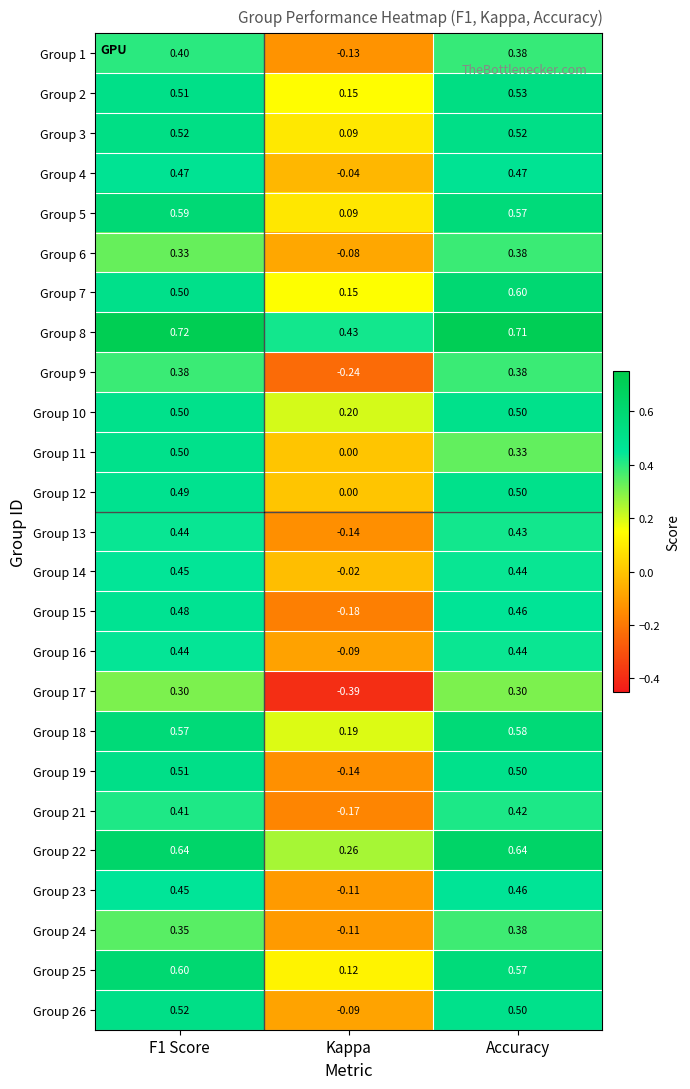

At which label is Group 18 closest to 0?

Kappa